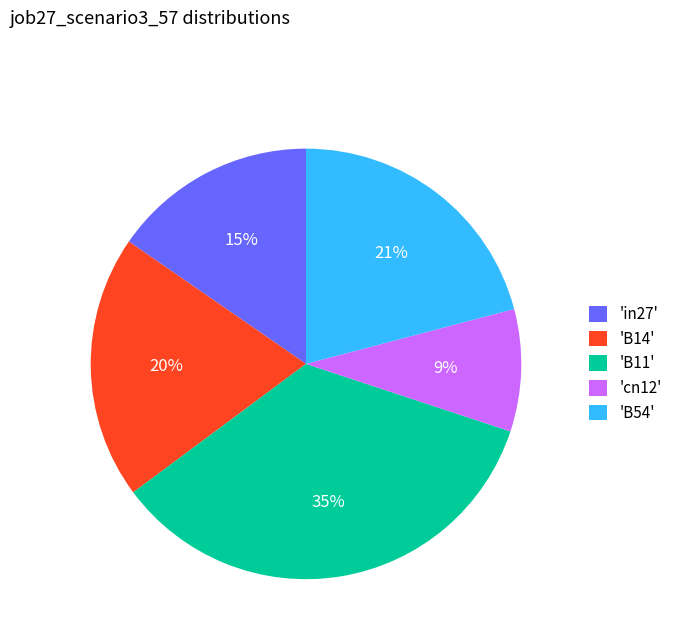

Is it true that 'in27' is 15% of the pie?

True